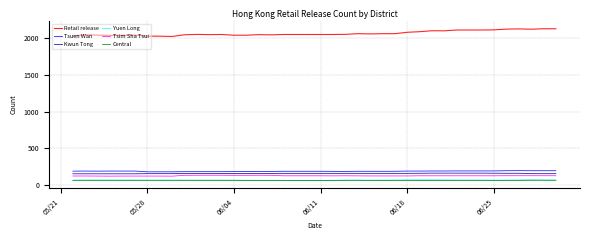

What is the maximum value for Tsuen Wan?

198